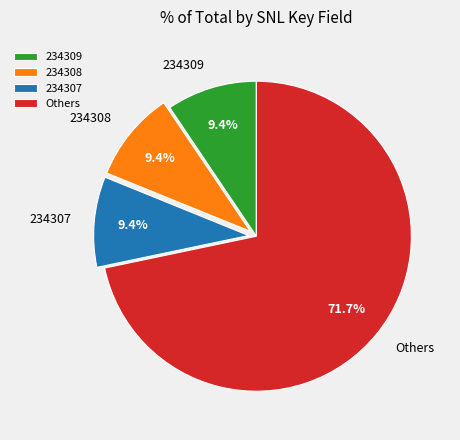

How many segments does this pie chart have?

4